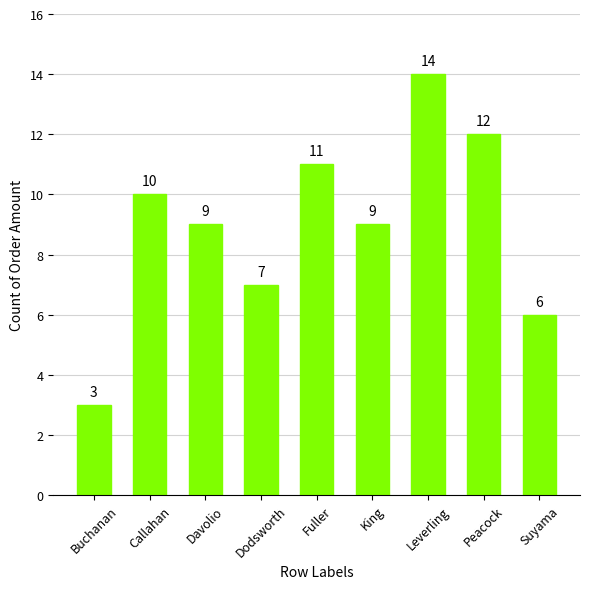

What is the difference between the maximum and minimum values?

11